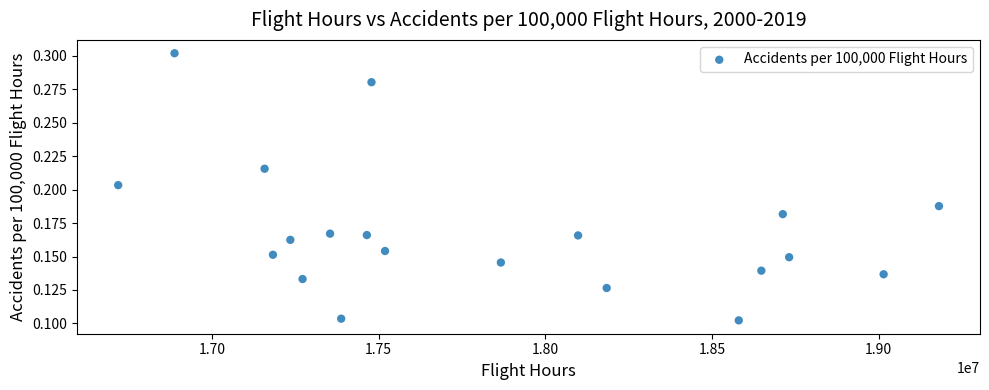

What is the range of X values (max minus min)?

2461839.0